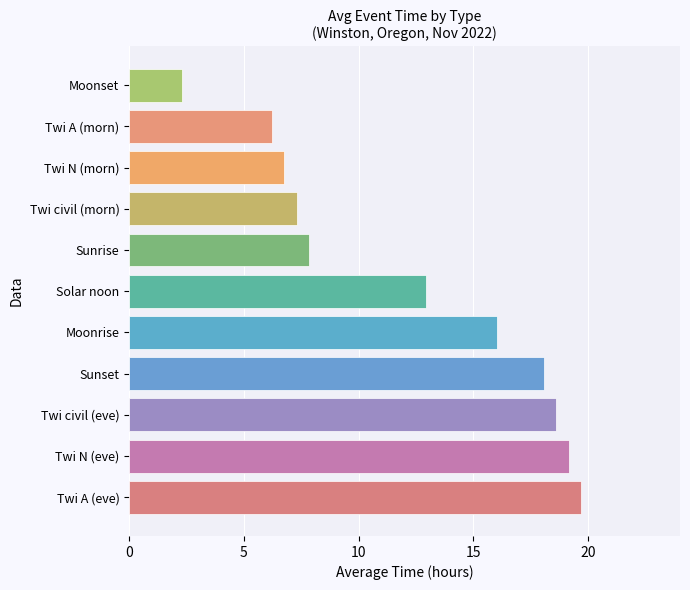

What is the smallest value displayed?

2.3